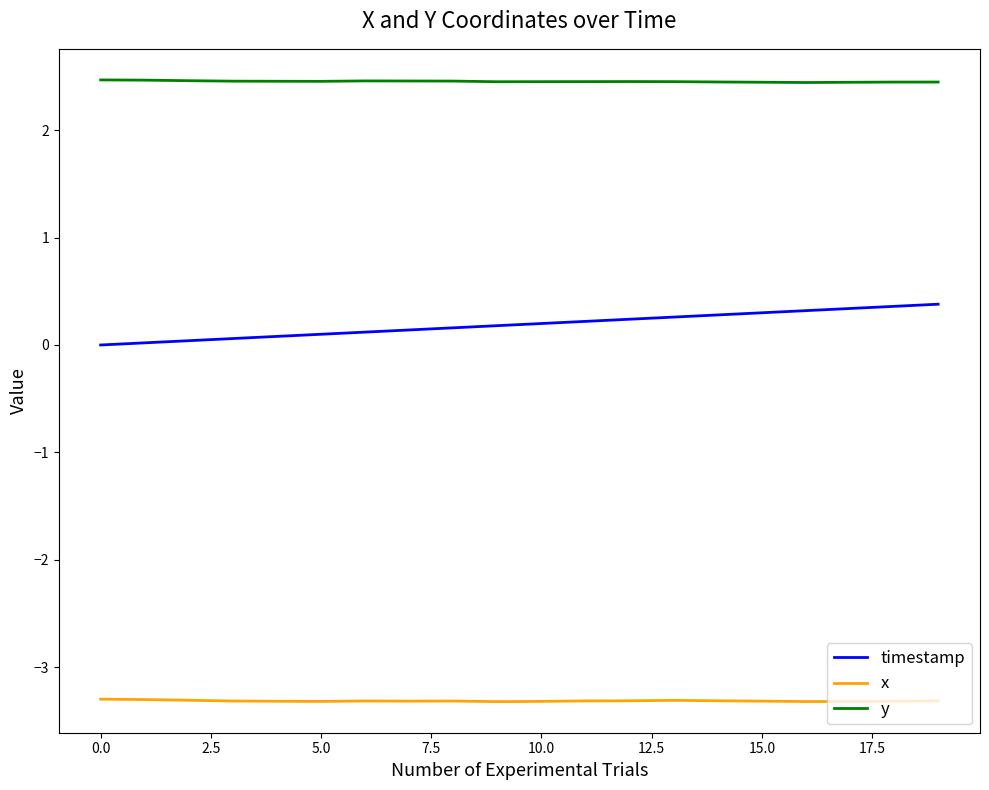

In x, how many points are lower than both neighbors (excluding endpoints)?

4